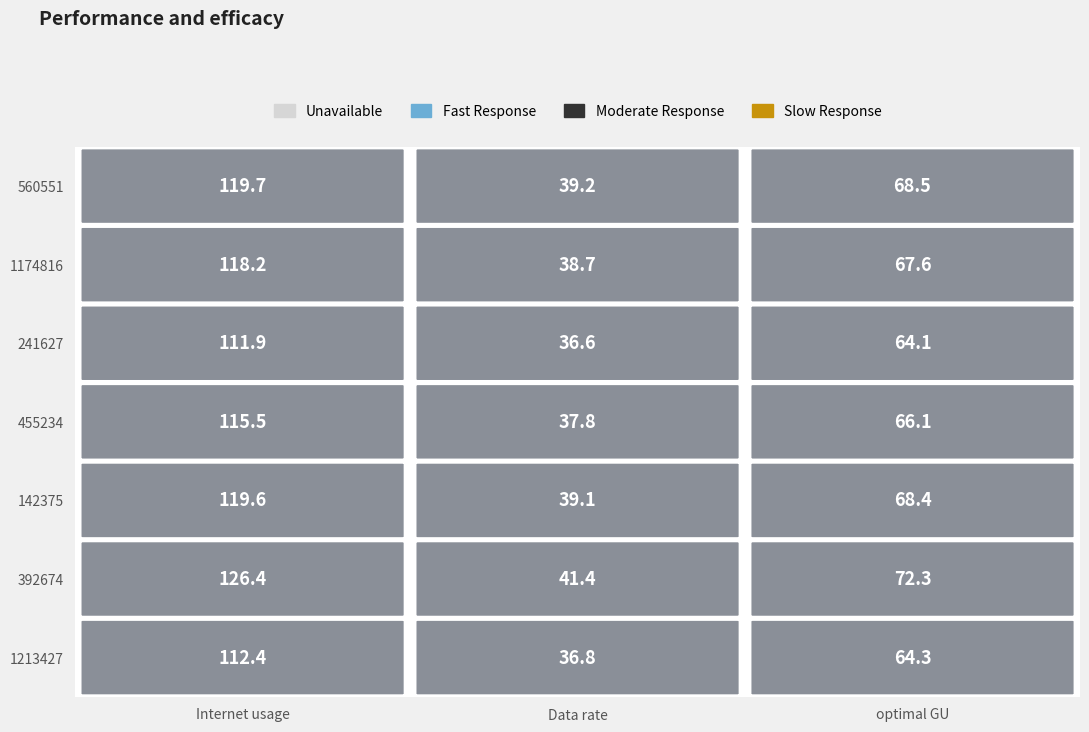

At which label does 241627 reach its minimum?

Data rate